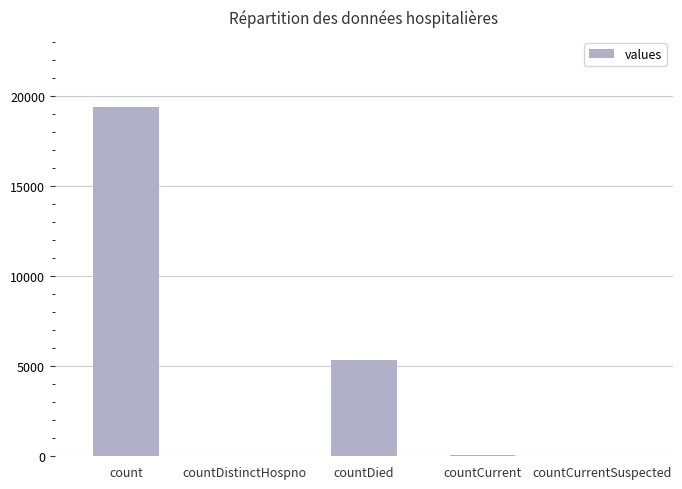

How many series are shown in this chart?

1